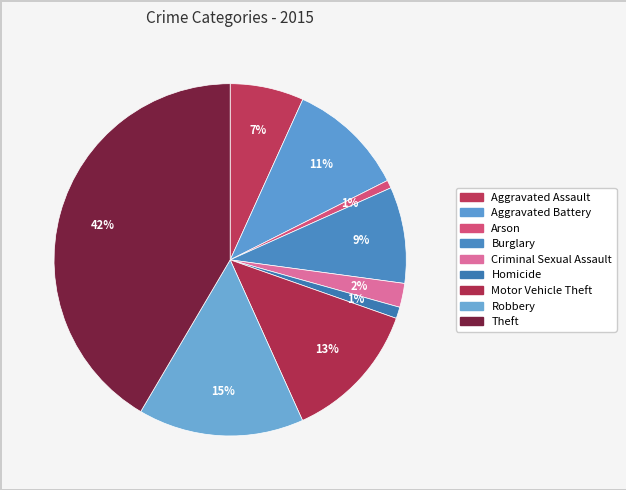

Count the number of slices in the pie.

9